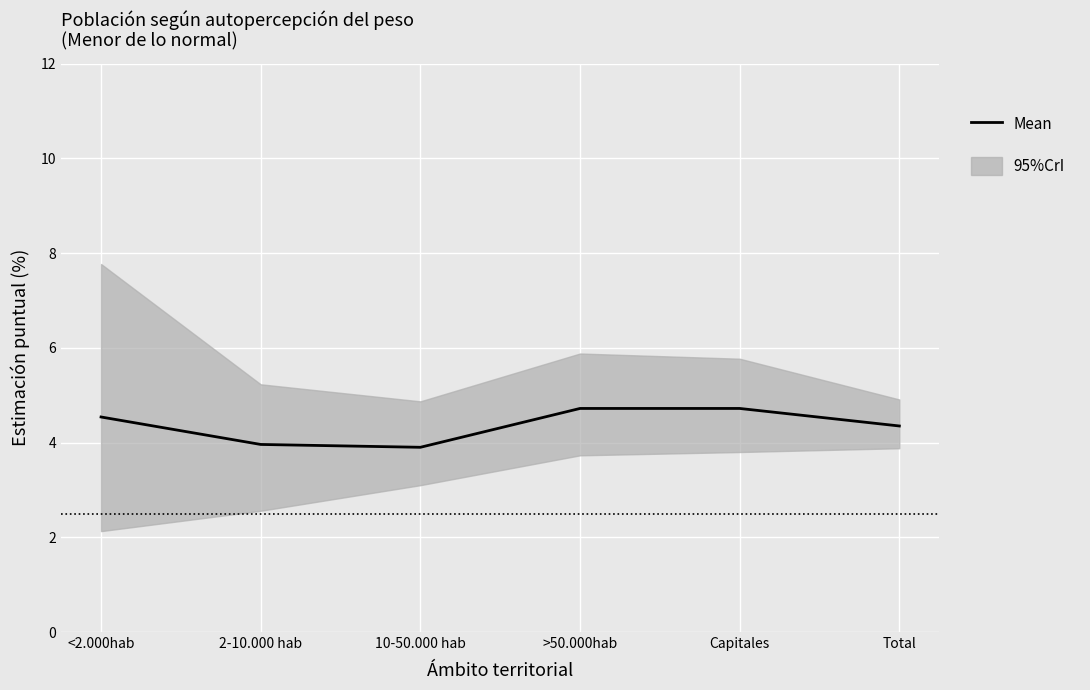

What is the maximum value shown in the chart?

4.7